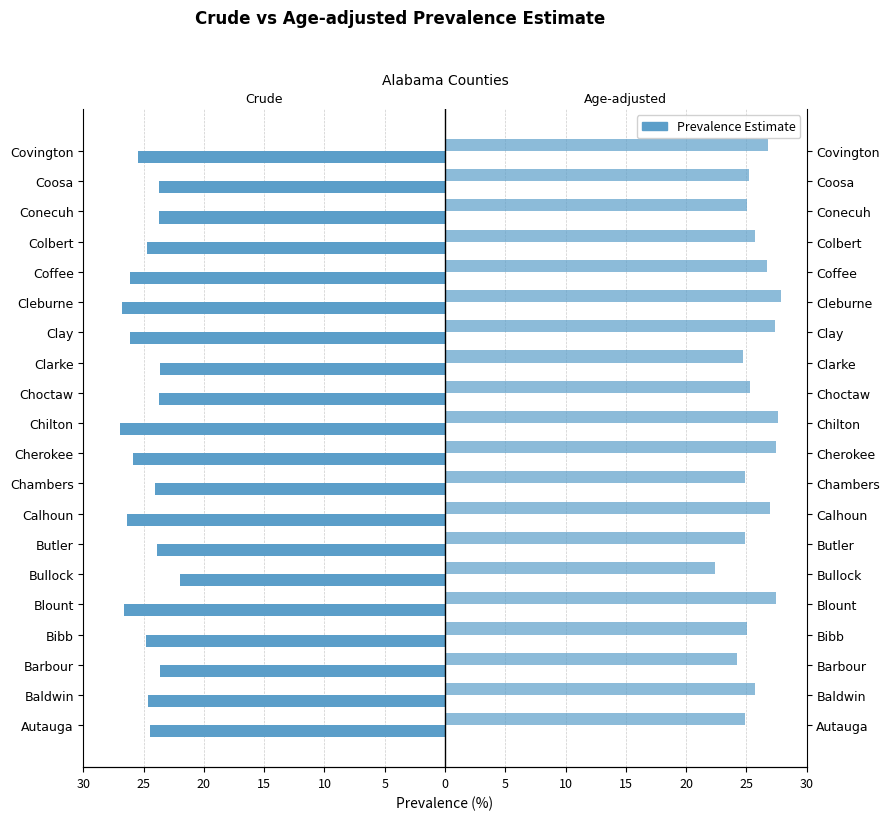

Count the number of categories in the chart.

20